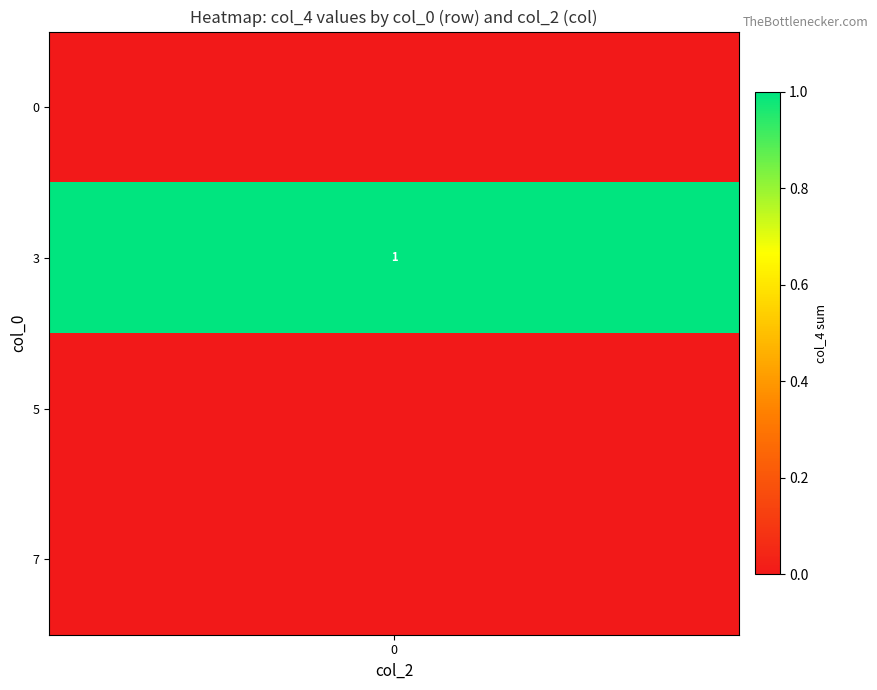

Which series has the largest total across all categories?

3